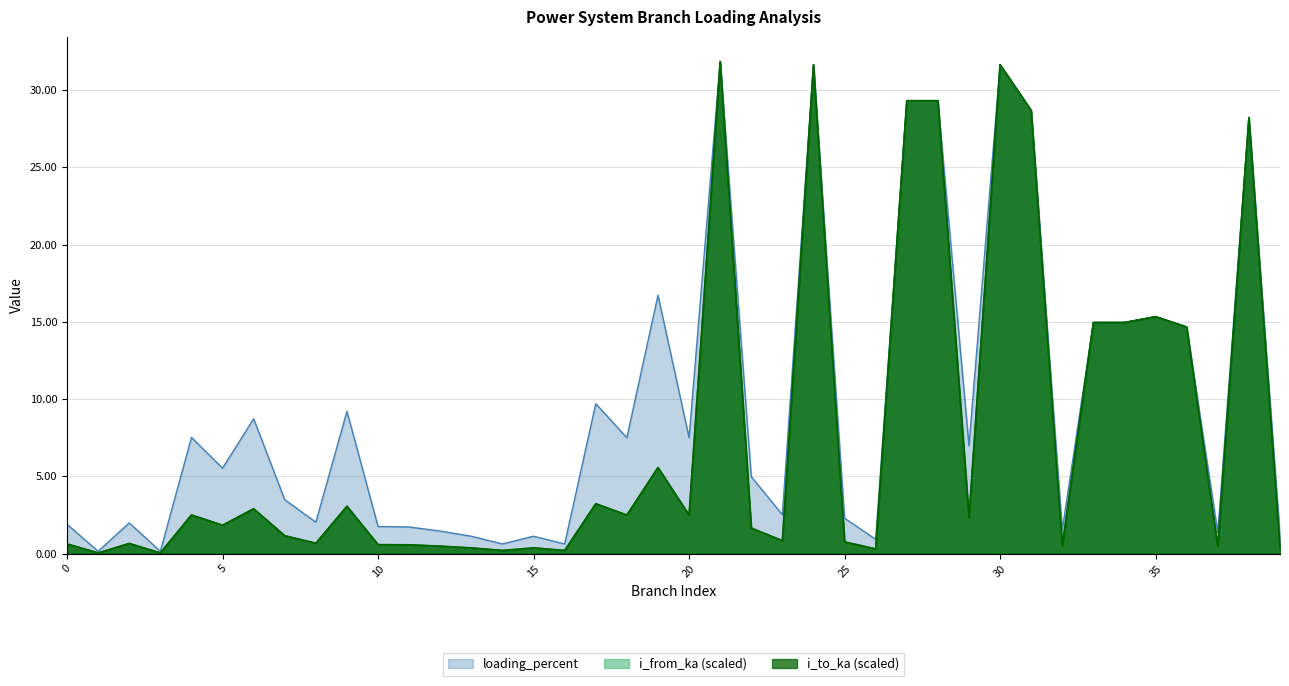

Rank the categories by loading_percent value from lowest to highest.

1, 3, 14, 16, 26, 13, 15, 39, 37, 12, 32, 11, 10, 0, 2, 8, 25, 23, 7, 22, 5, 29, 18, 20, 4, 6, 9, 17, 36, 33, 34, 35, 19, 38, 31, 27, 28, 24, 30, 21